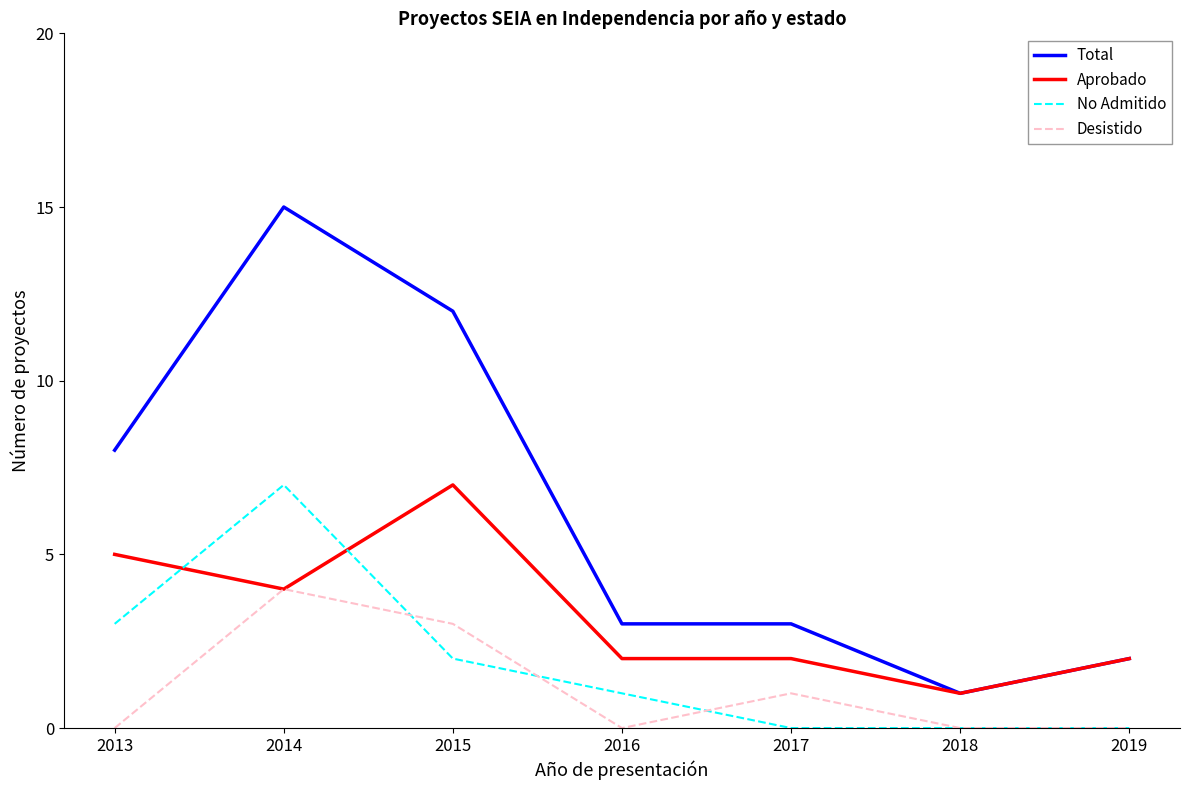

The Aprobado series shows 2 at 2016. True or false?

True